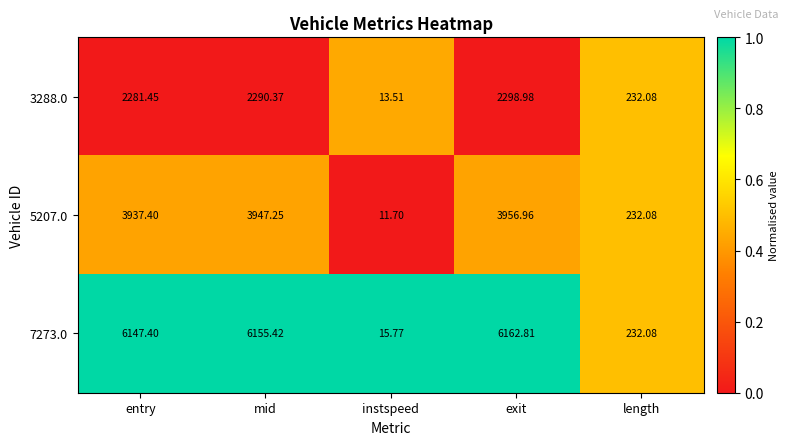

What is the total value across all series at exit?

12418.8